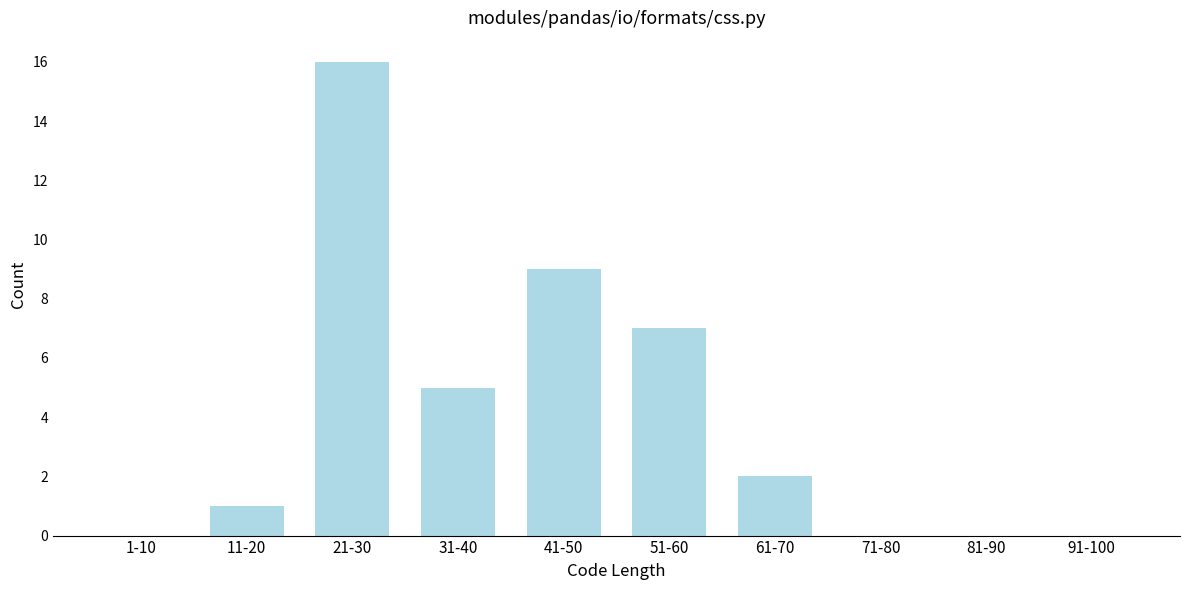

Reading left to right, what are all the values shown in this chart?

1-10=0	11-20=1	21-30=16	31-40=5	41-50=9	51-60=7	61-70=2	71-80=0	81-90=0	91-100=0